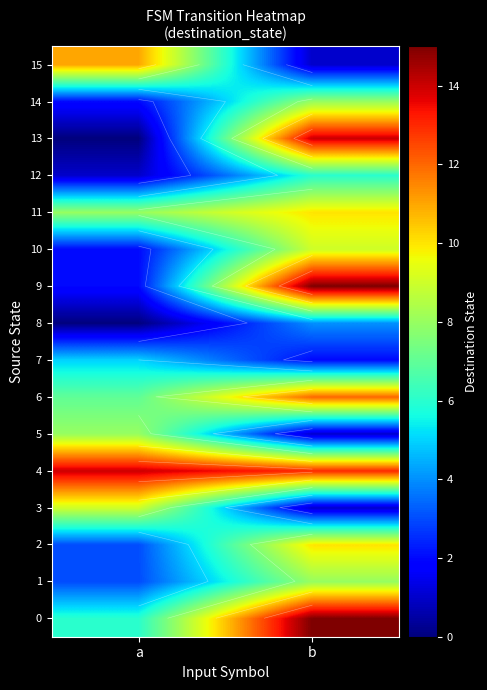

The 1 series shows 5 at a. True or false?

False